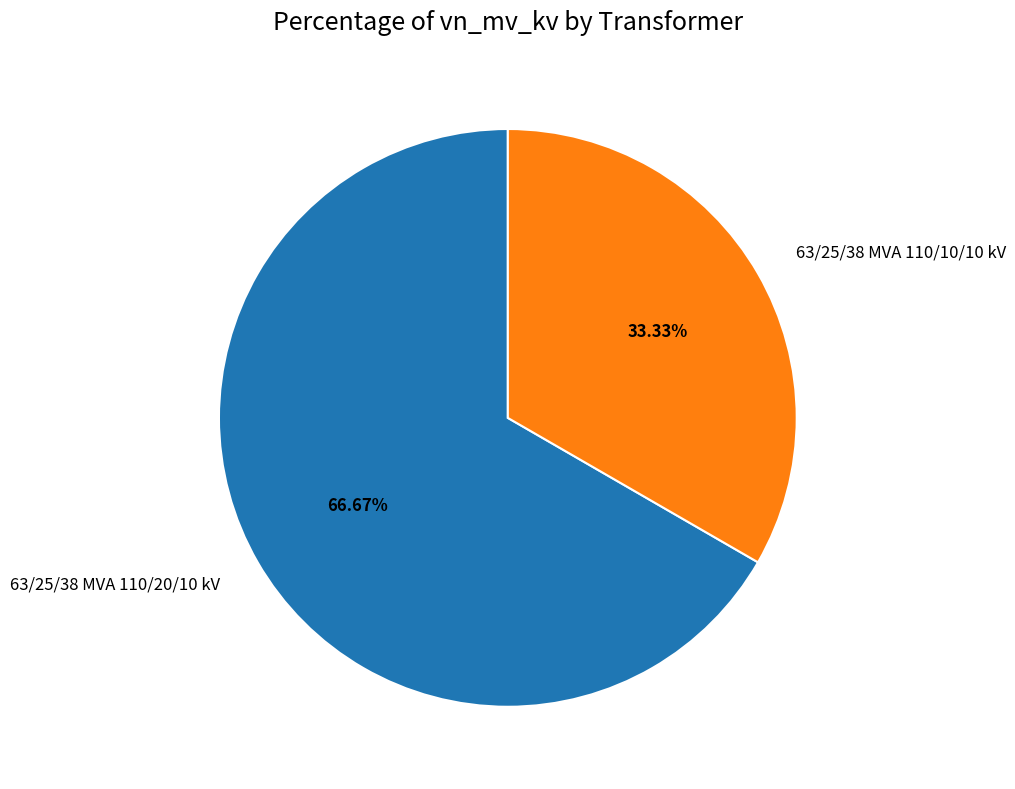

To the nearest percent, what is the combined percentage of 63/25/38 MVA 110/20/10 kV and 63/25/38 MVA 110/10/10 kV?

100%